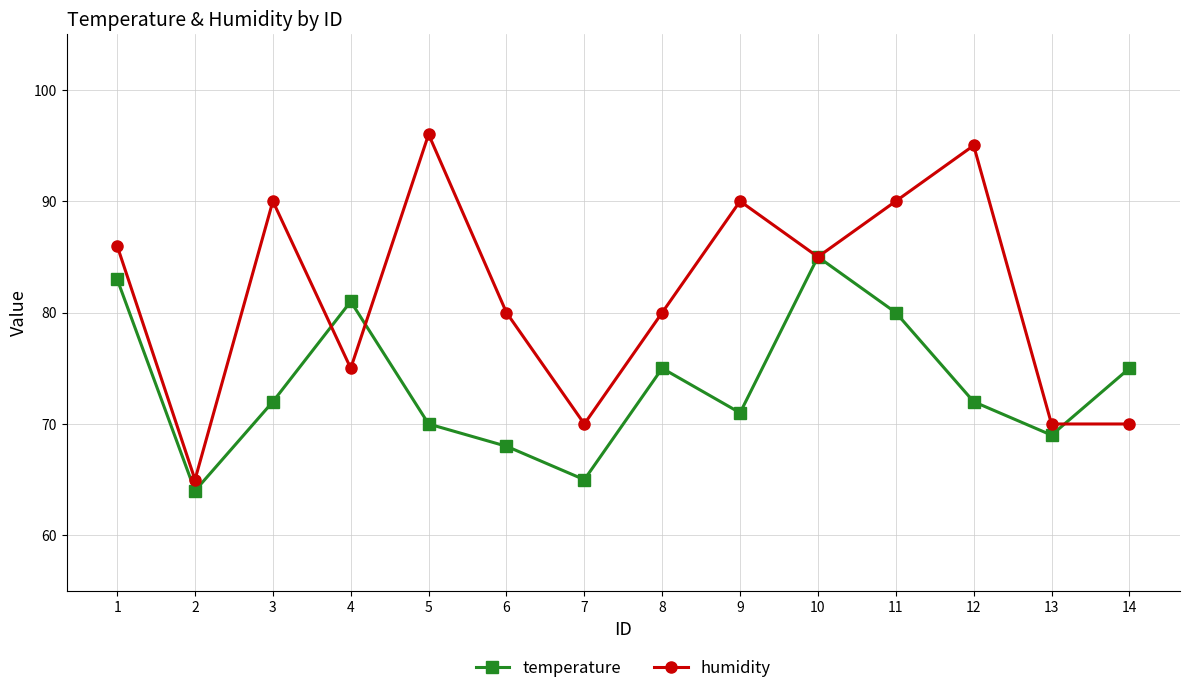

Reading right to left, extract all data points from this chart.

temperature: 14=75	13=69	12=72	11=80	10=85	9=71	8=75	7=65	6=68	5=70	4=81	3=72	2=64	1=83
humidity: 14=70	13=70	12=95	11=90	10=85	9=90	8=80	7=70	6=80	5=96	4=75	3=90	2=65	1=86